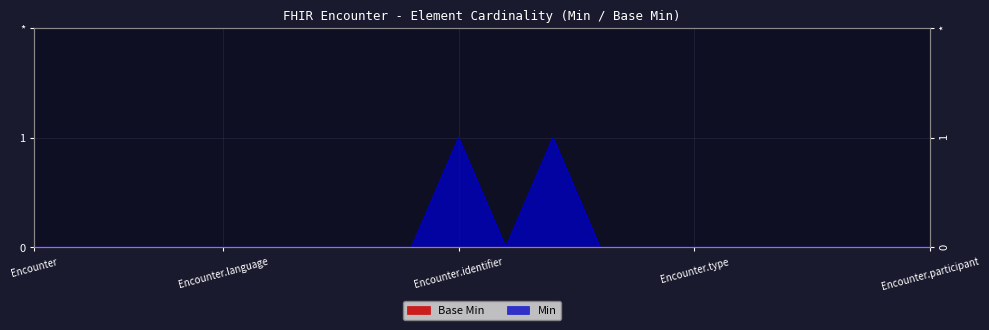

What is the difference between the maximum and minimum values?

1